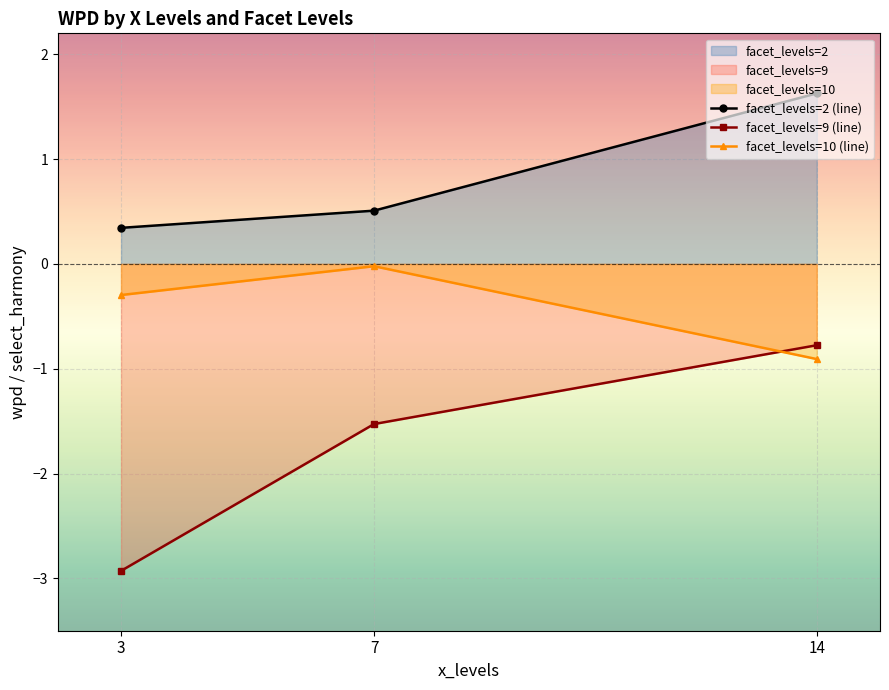

Reading right to left, what are all the values shown in this chart?

facet_levels=2 (line): 1.6	0.5	0.3
facet_levels=9 (line): -0.8	-1.5	-2.9
facet_levels=10 (line): -0.9	-0.0	-0.3